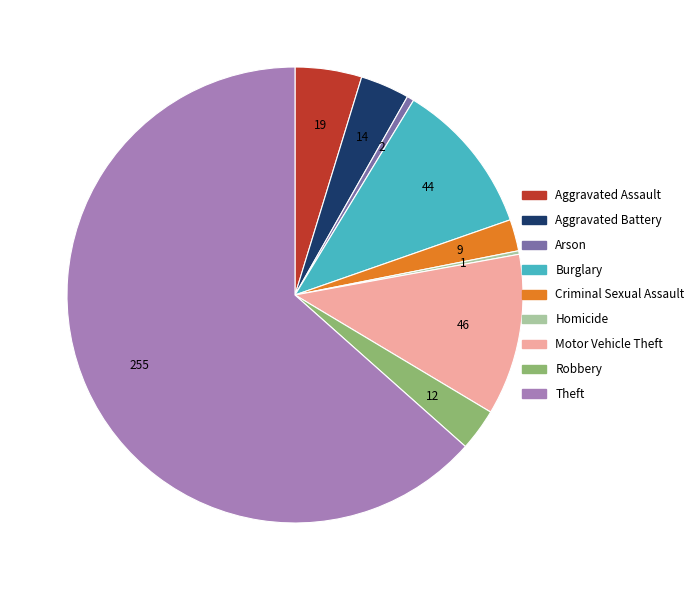

The Theft slice represents 63% of the pie. True or false?

True